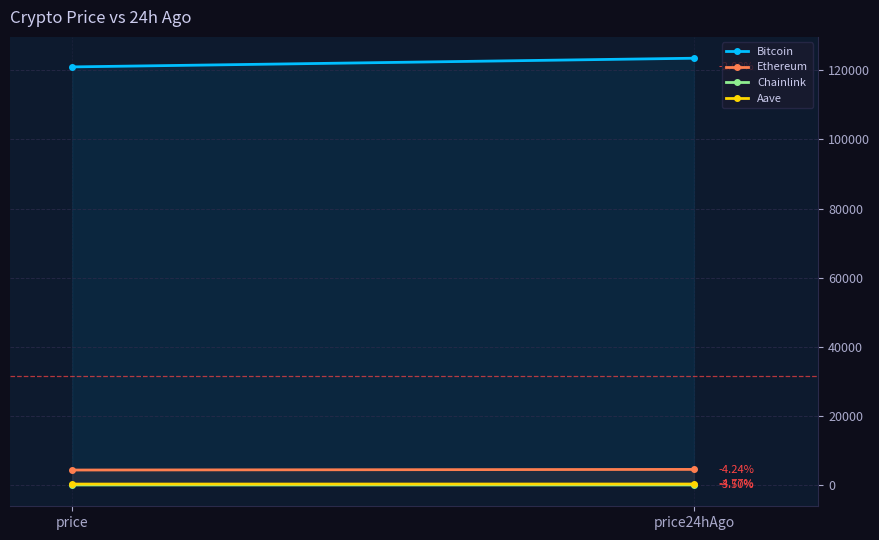

List the labels in order of Aave value, largest first.

price24hAgo, price